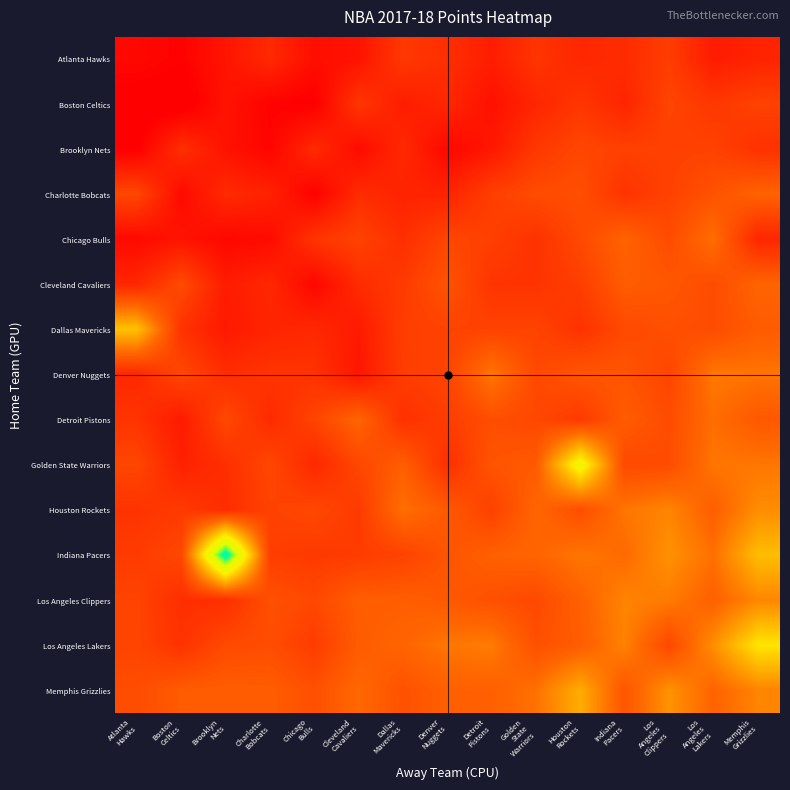

What is the total value across all series at Atlanta
Hawks?

2919.3